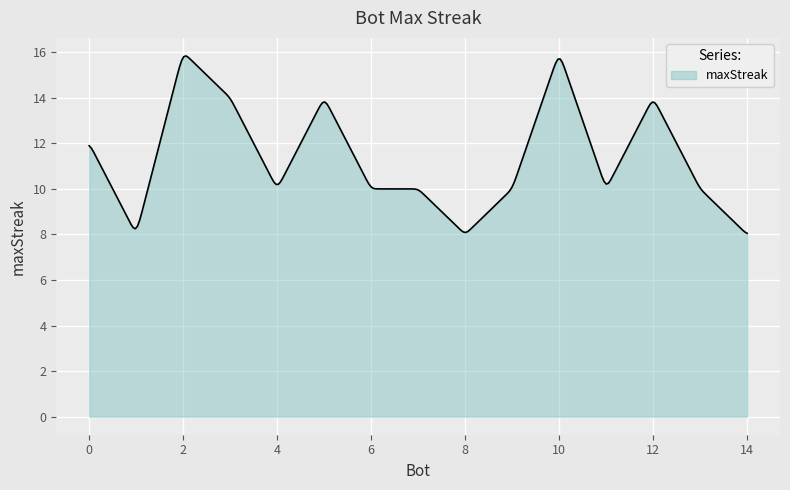

What is the greatest value displayed?

15.8